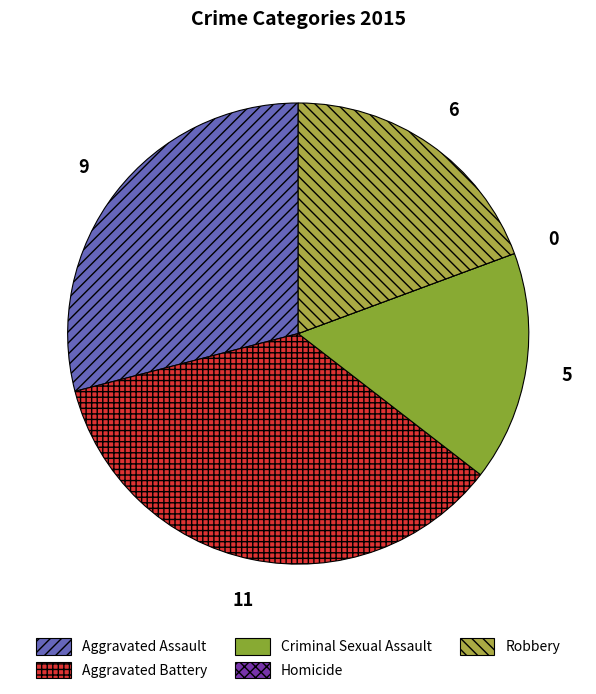

Is it true that Aggravated Assault is 22% of the pie?

False